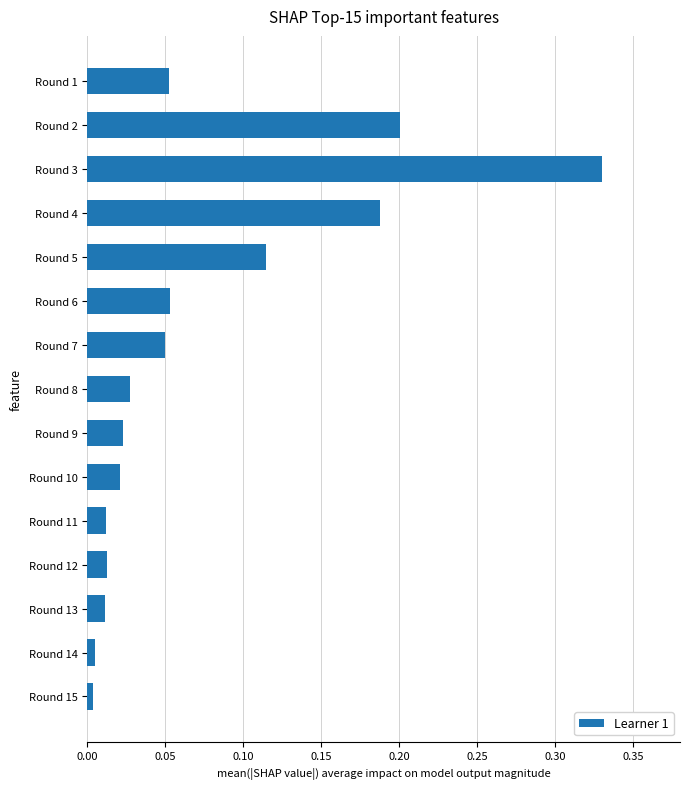

At which category does the chart reach its peak across all series?

Round 3